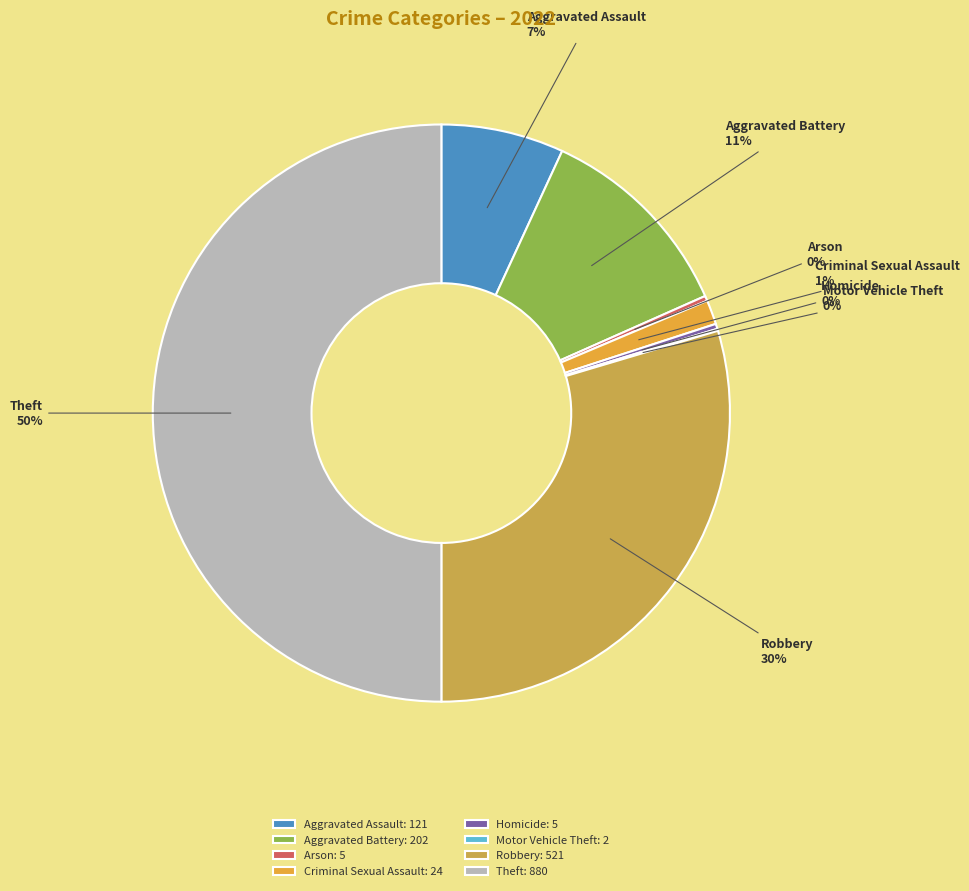

Combined, do Theft and Aggravated Battery account for over 50%?

Yes